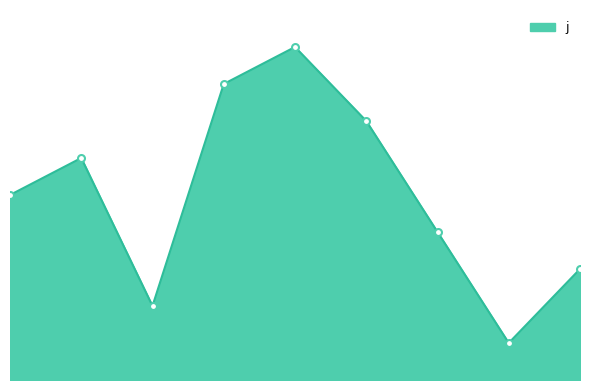

Where is the first local minimum?

2